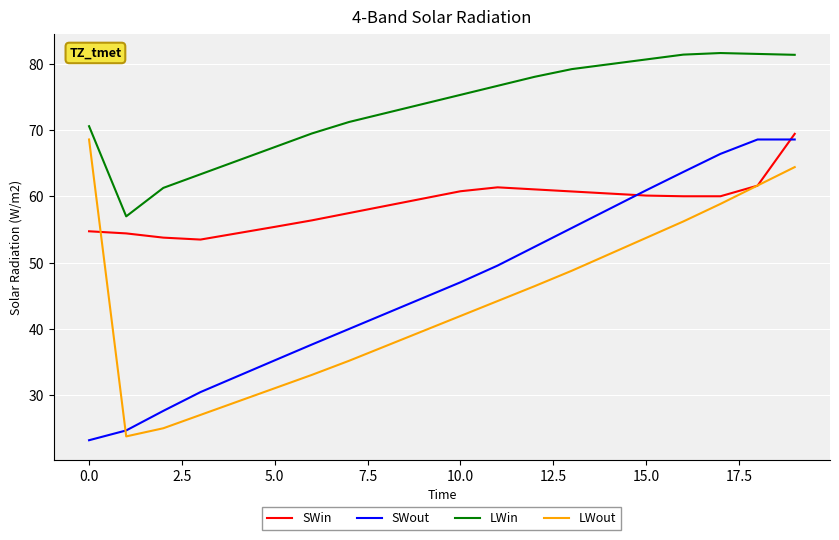

At how many categories does at least one series exceed 53?

20